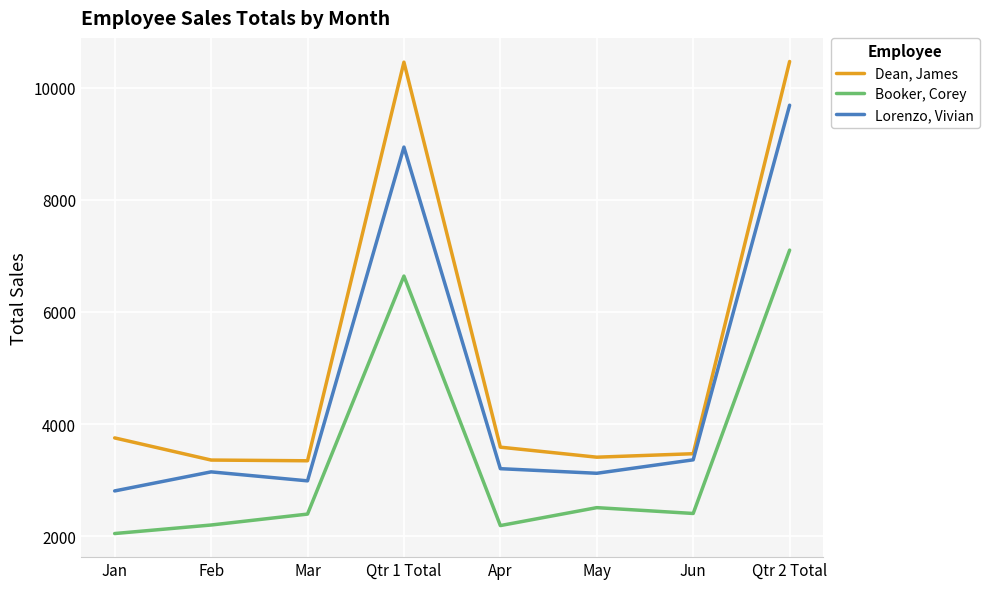

What is the total value across all series at Qtr 1 Total?

26037